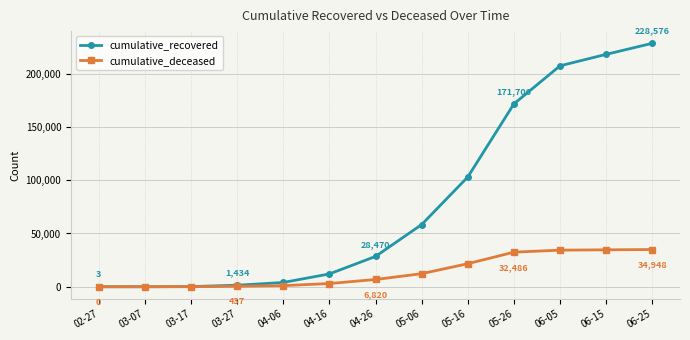

Which category has the highest value across all series?

06-25